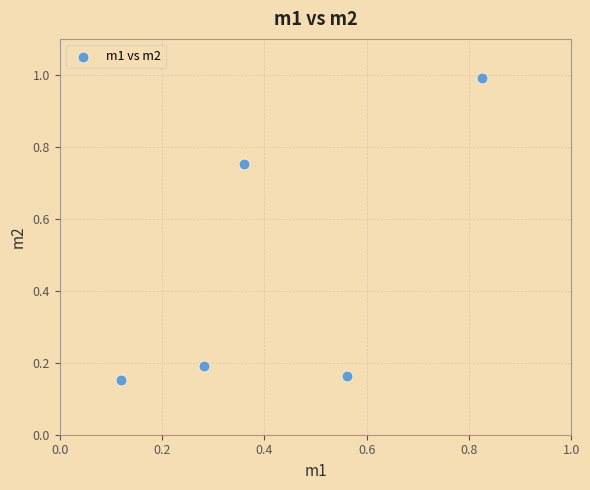

What is the average X value?

0.4